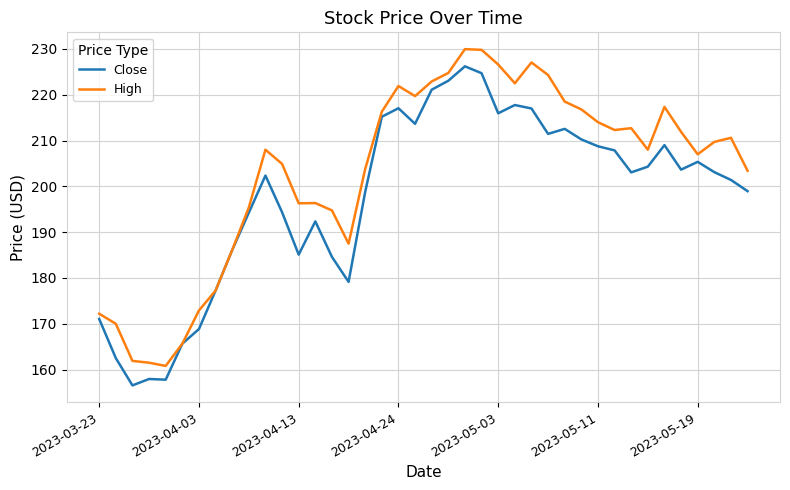

List the series in order of their peak value, highest first.

High, Close